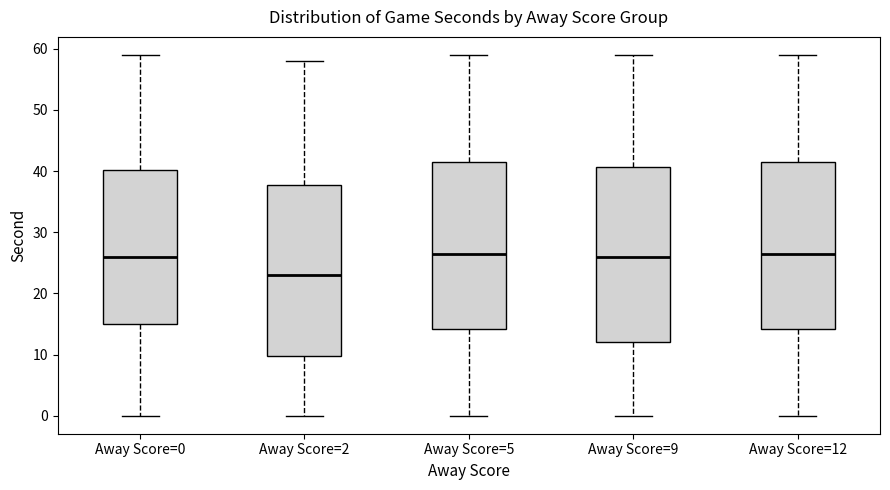

Where is the lower edge of the box for Away Score=9 on the y-axis? The values are not printed on the chart, so give them approximately, as read against the axis.

12